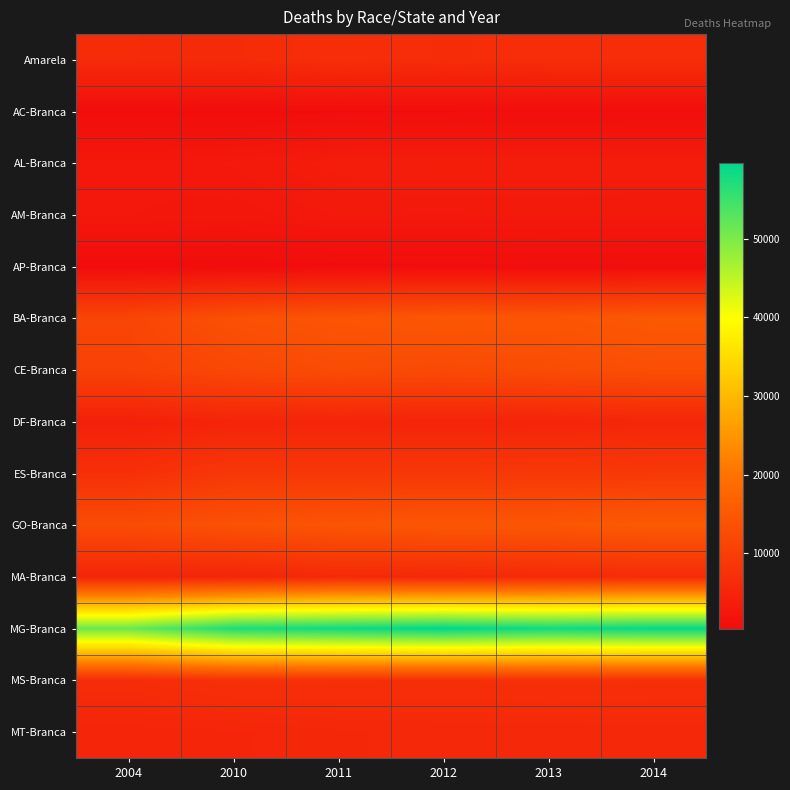

At 2004, list the series in order from smallest to largest.

AP-Branca, AC-Branca, AM-Branca, AL-Branca, DF-Branca, MT-Branca, MA-Branca, Amarela, MS-Branca, ES-Branca, CE-Branca, BA-Branca, GO-Branca, MG-Branca